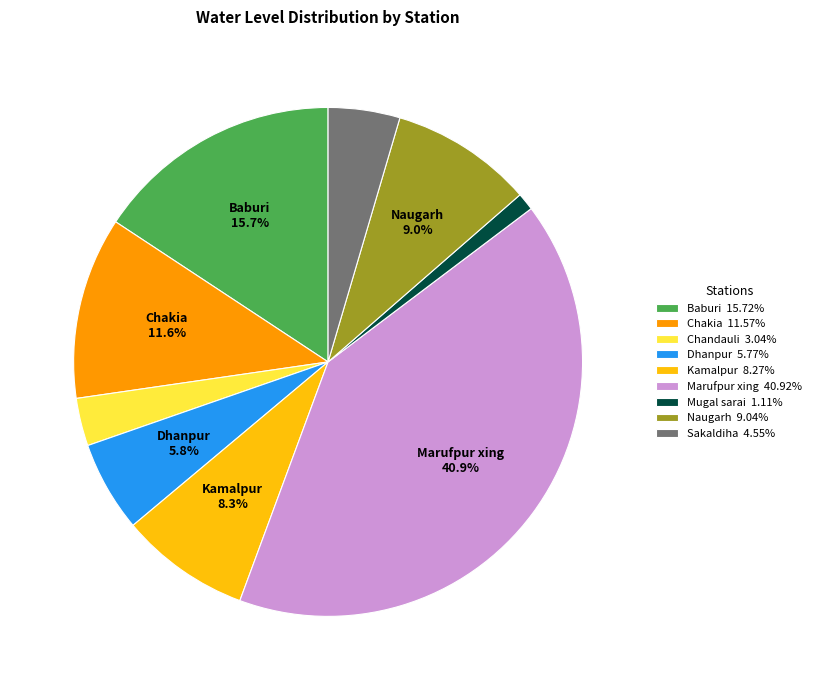

Is there any slice that represents more than half of the pie?

No